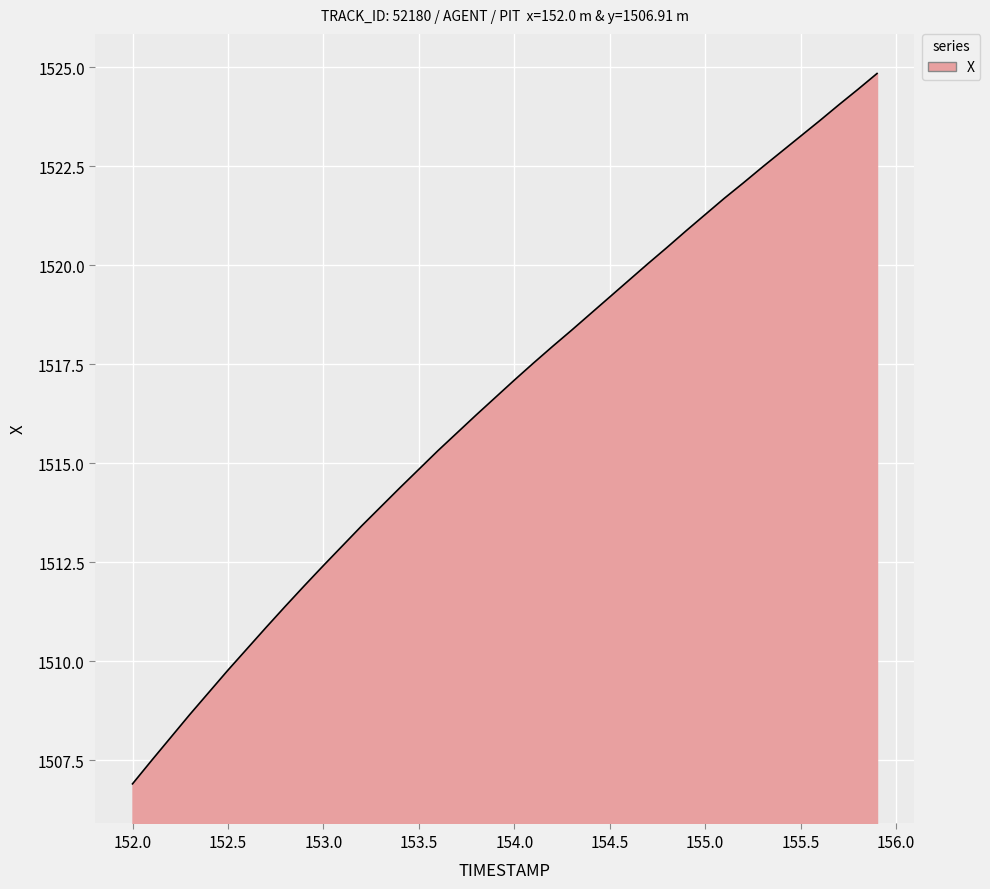

What is the minimum value shown in the chart?

1506.9